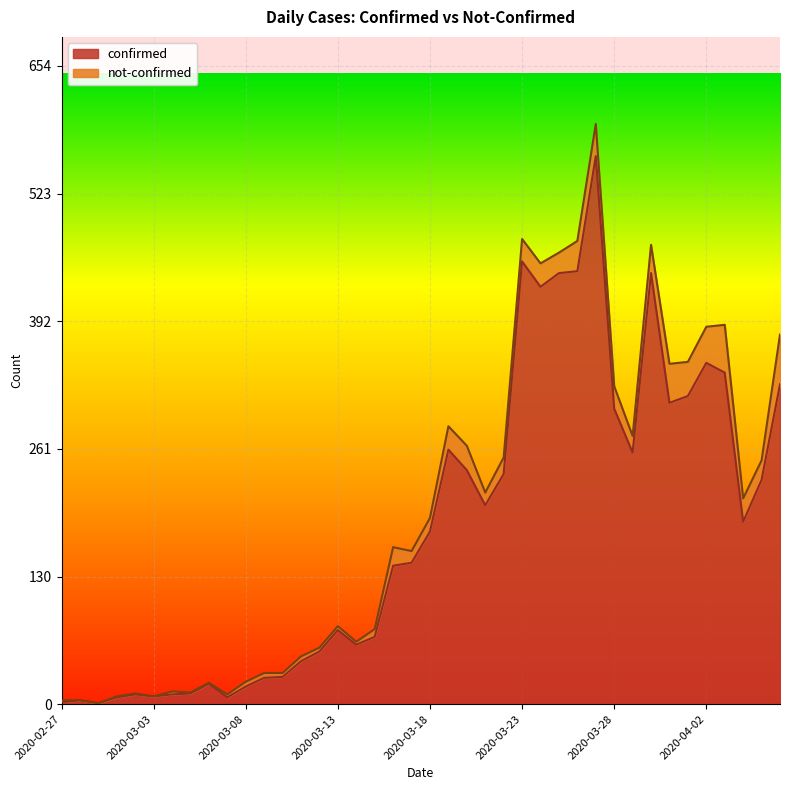

At which label does the data first exceed 177?

2020-03-19